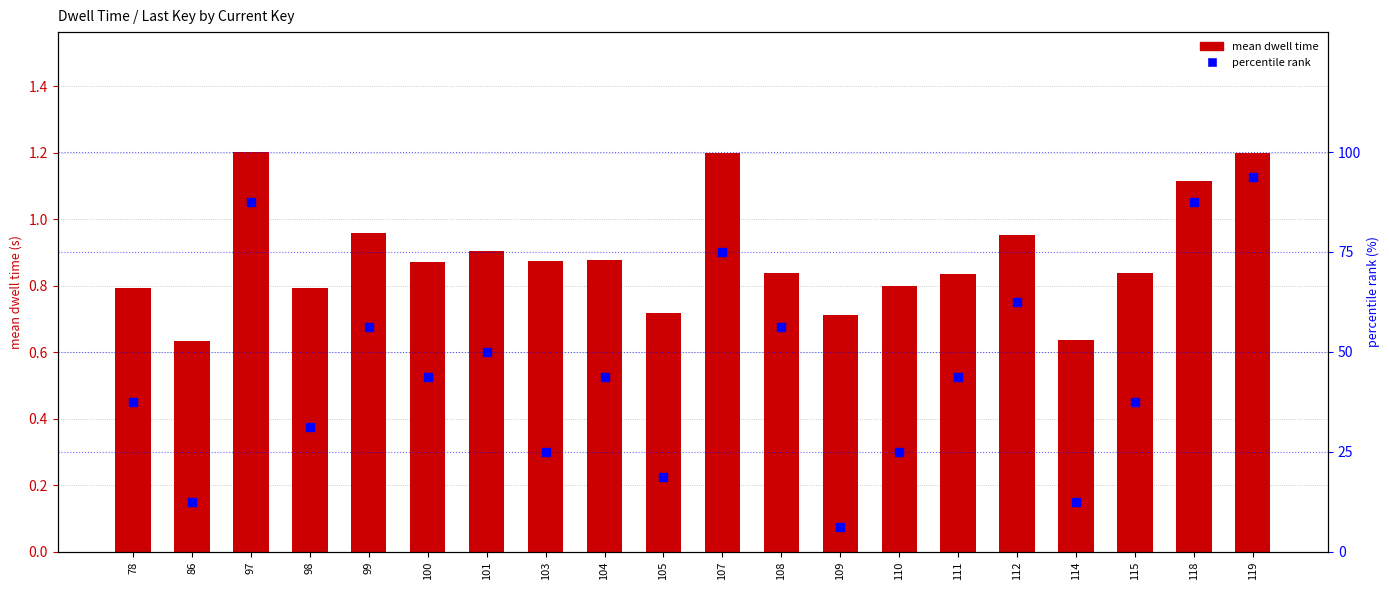

Is the value of percentile rank at 98 greater than the value of mean dwell time at 103?

Yes